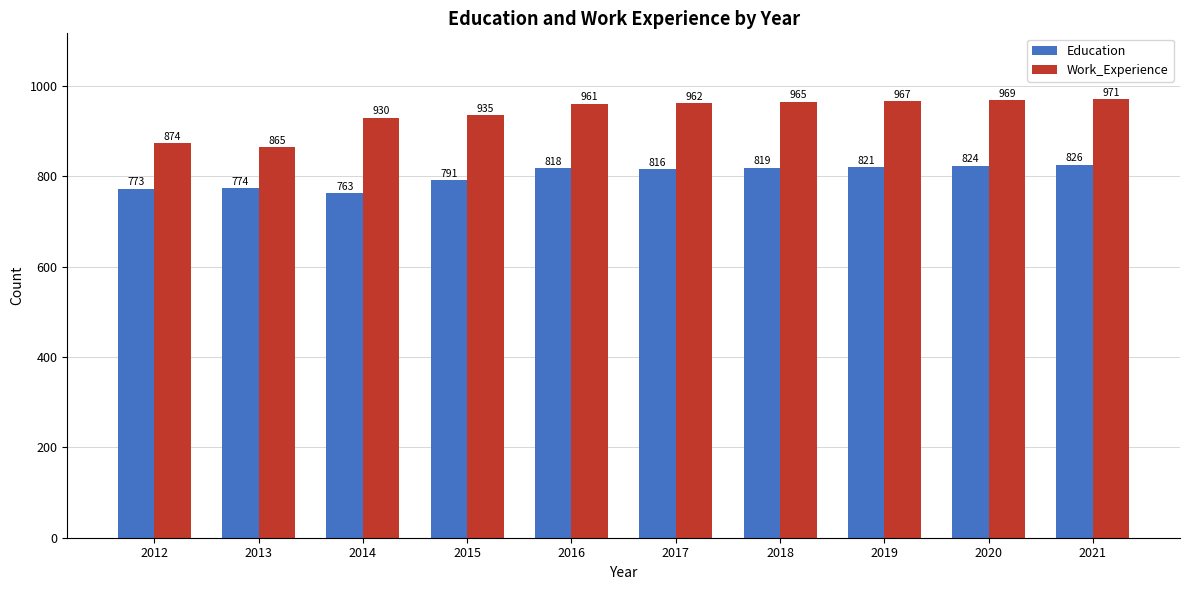

Reading left to right, transcribe all the data shown in this chart.

Education: 2012=773	2013=774	2014=763	2015=791	2016=818	2017=816	2018=819	2019=821	2020=824	2021=826
Work_Experience: 2012=874	2013=865	2014=930	2015=935	2016=961	2017=962	2018=965	2019=967	2020=969	2021=971